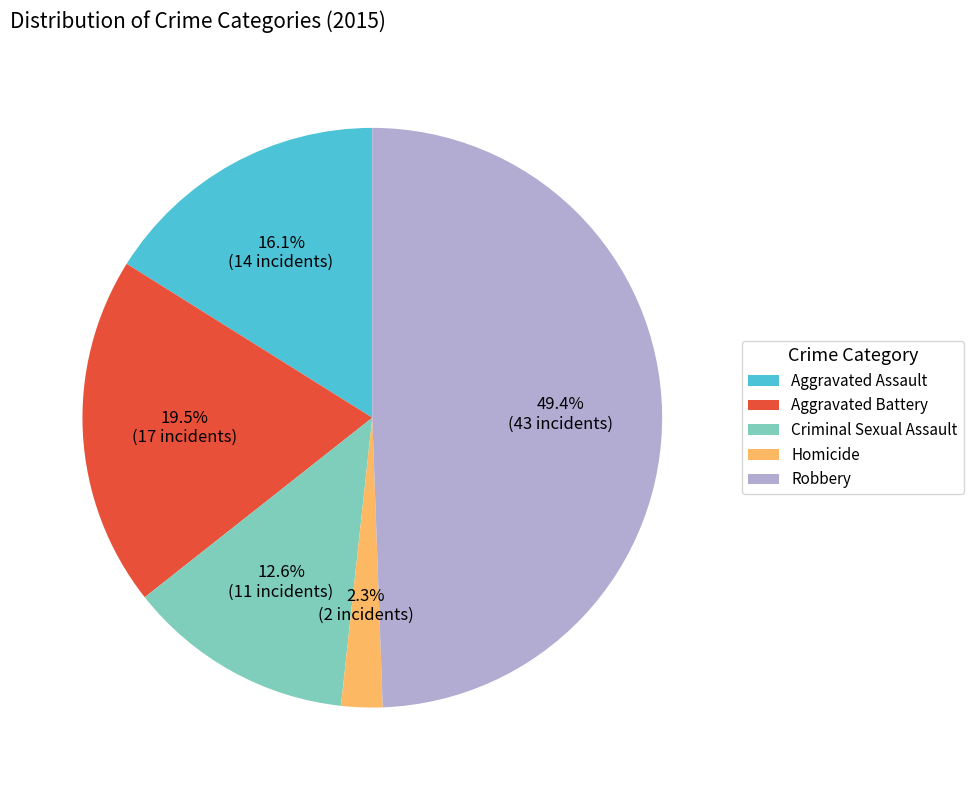

Is the sum of Homicide and Aggravated Battery greater than half?

No